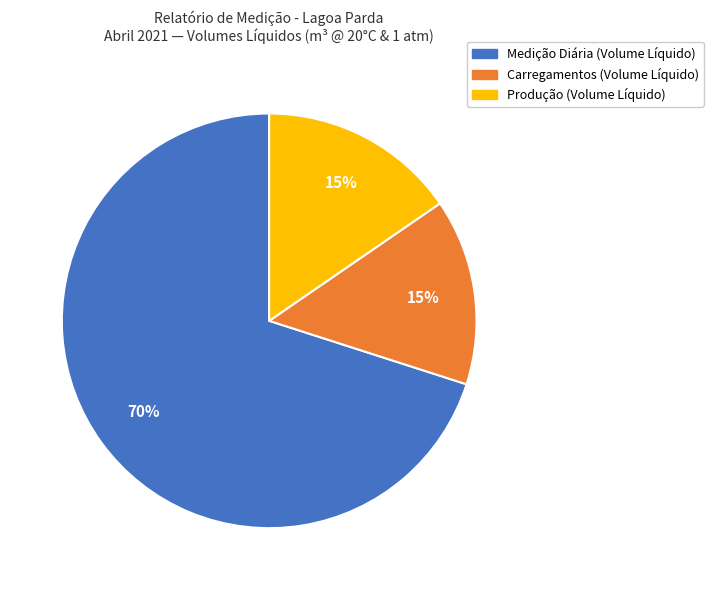

True or false: Medição Diária (Volume Líquido) accounts for 70% of the total.

True